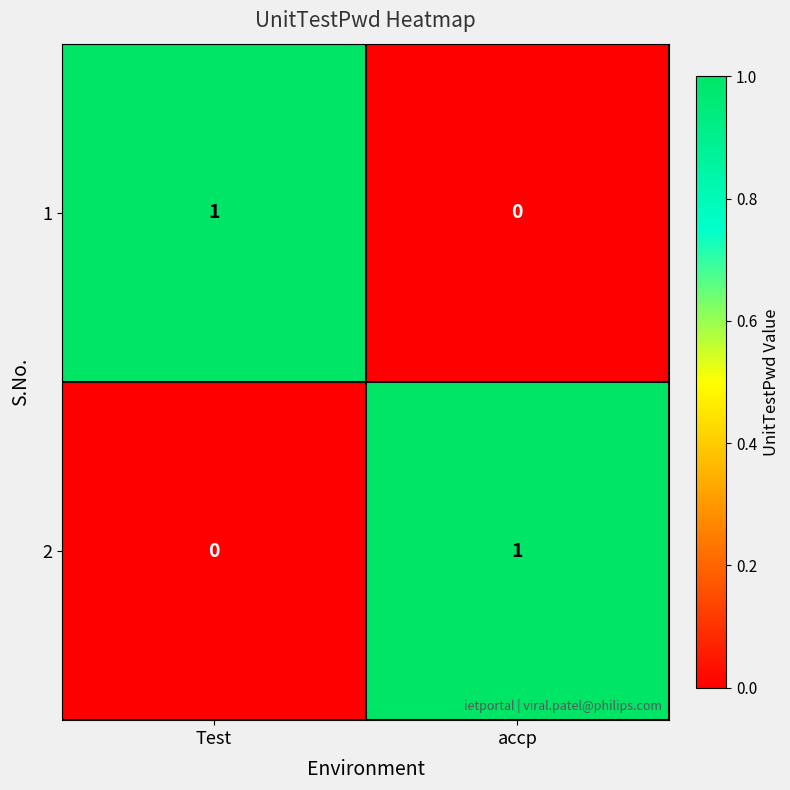

Rank the series at accp from lowest to highest value.

1, 2